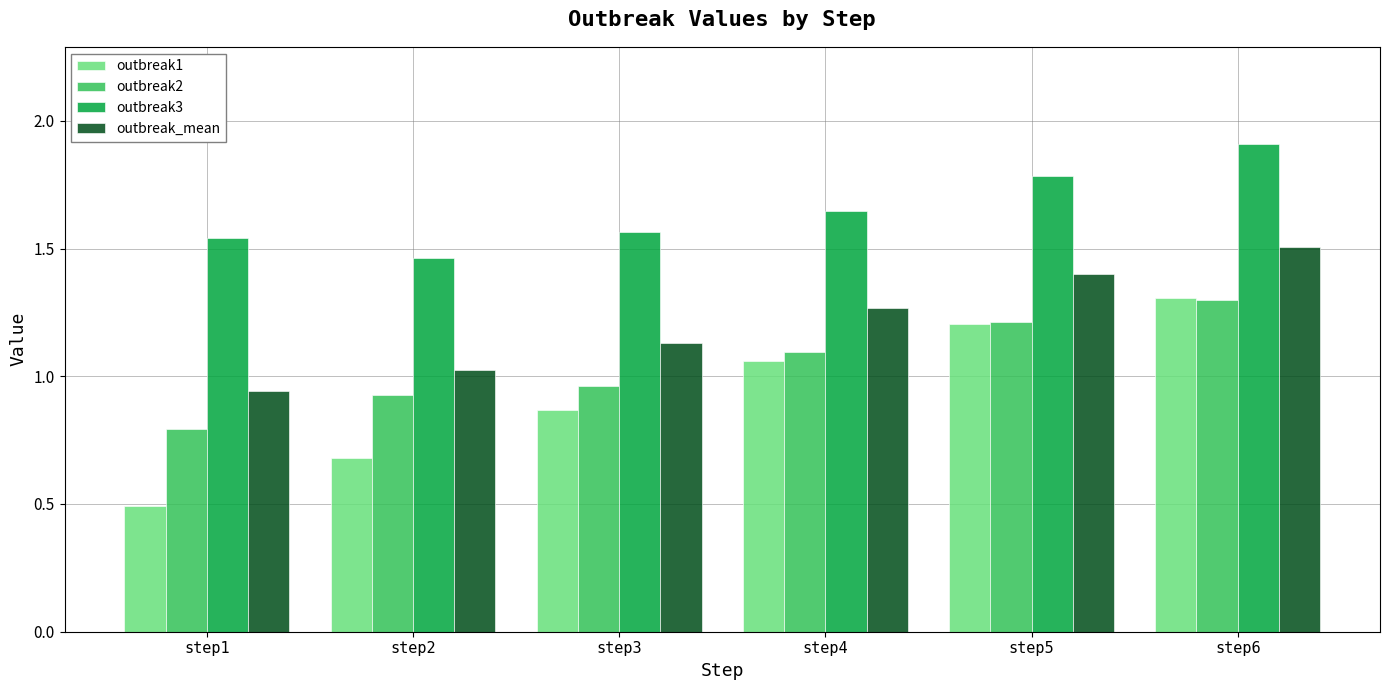

How many data points in outbreak2 are above 1?

3